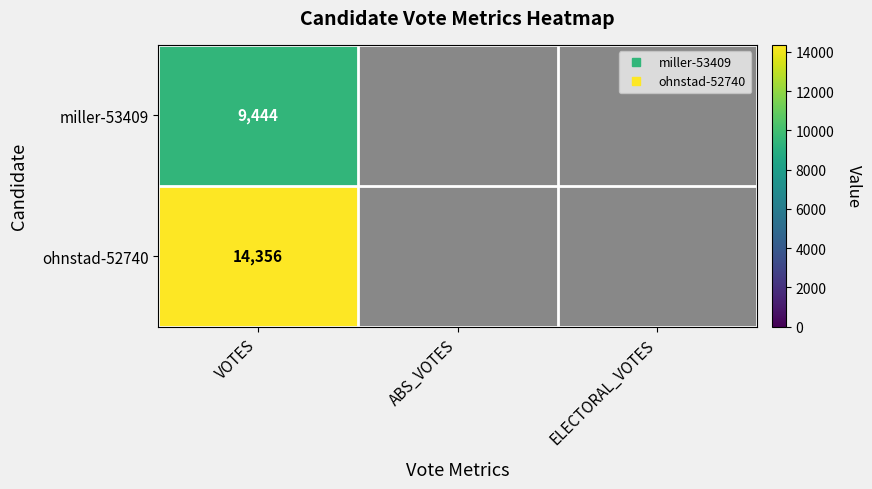

Is it true that ohnstad-52740 equals 0 at ABS_VOTES?

True